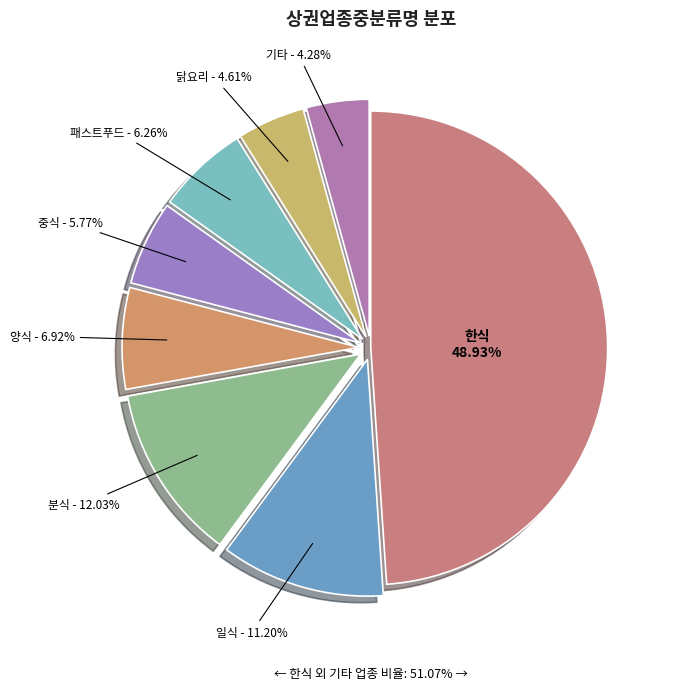

To the nearest percent, what is the difference between the 일식 and 분식 slice percentages?

1%